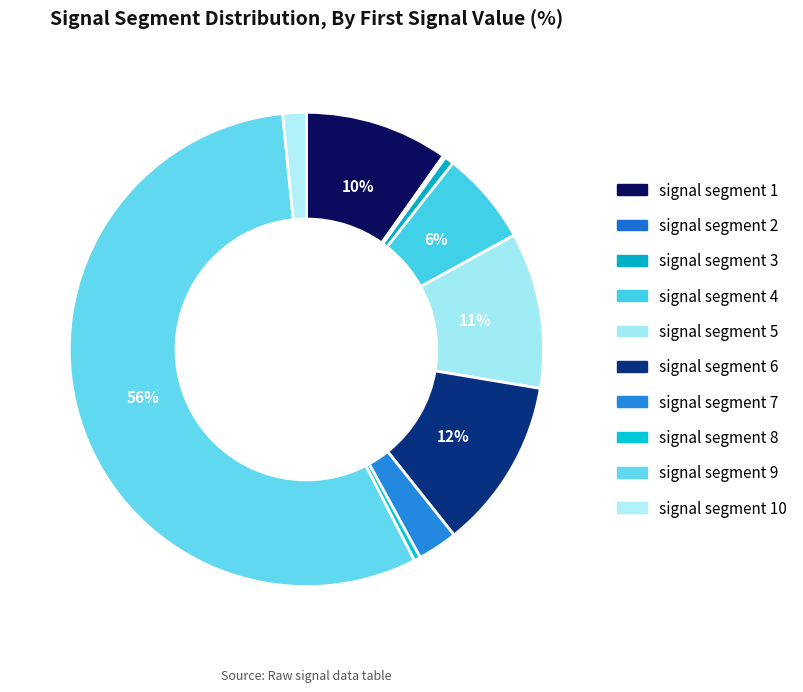

True or false: signal segment 6 accounts for 12% of the total.

True